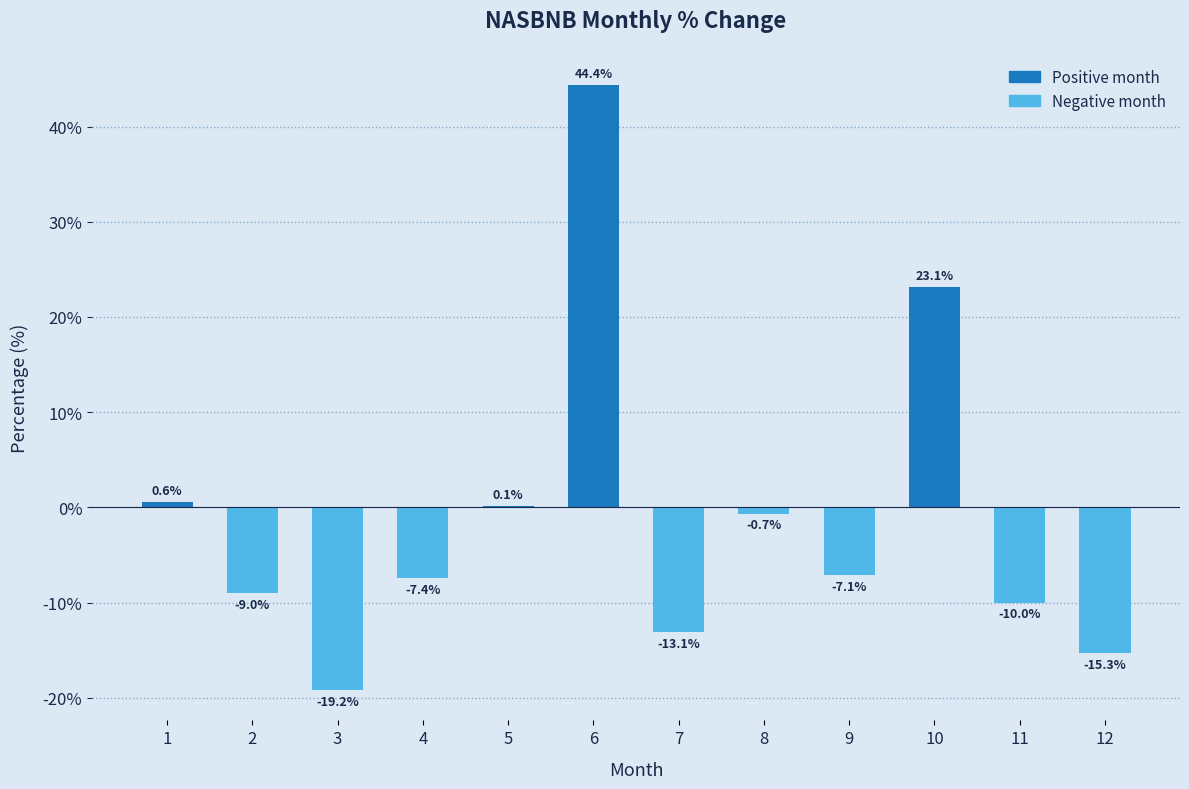

Read the value at 11.

-10.0